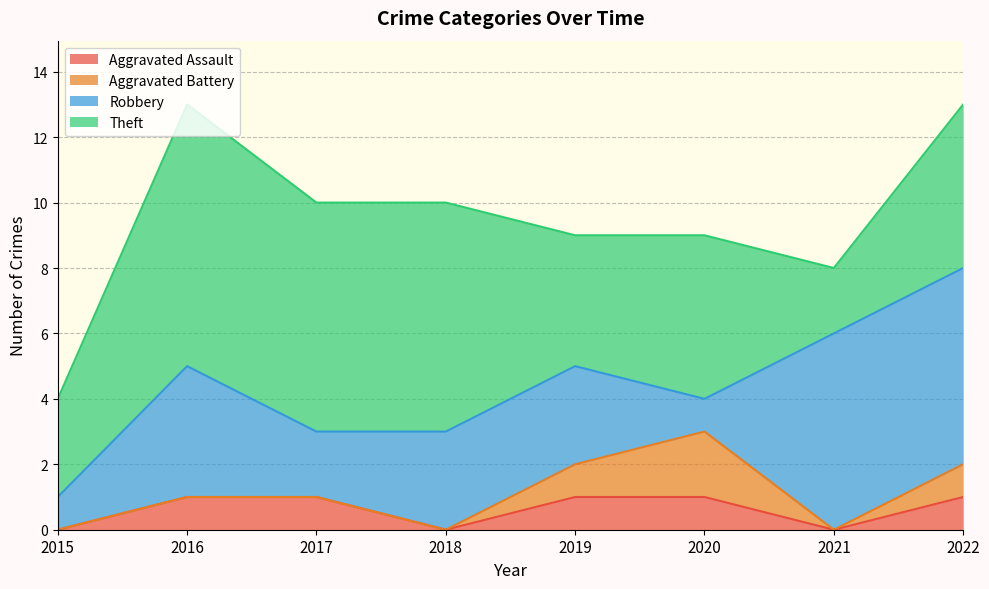

True or false: Theft and Aggravated Assault cross at least once.

False